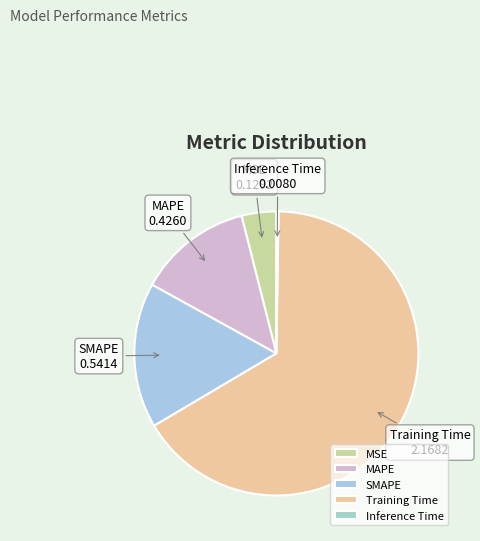

Which category has the biggest portion of the pie?

Training Time